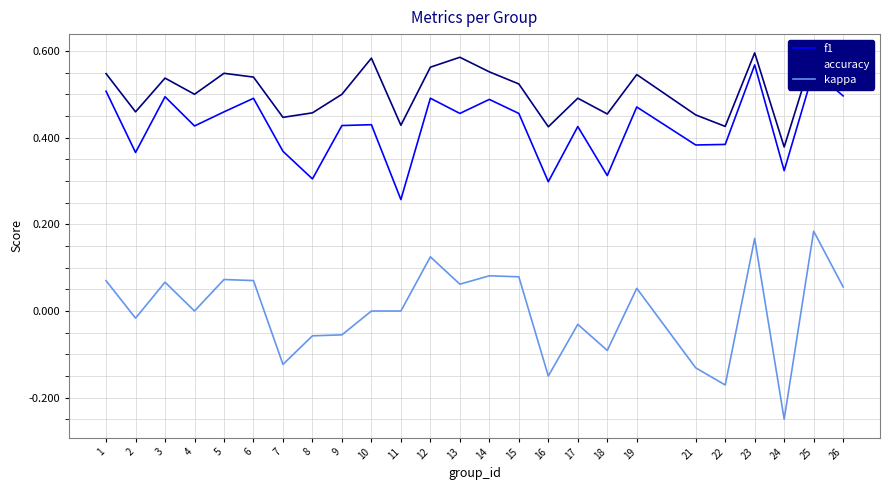

How many interior local peaks does the f1 series have?

9